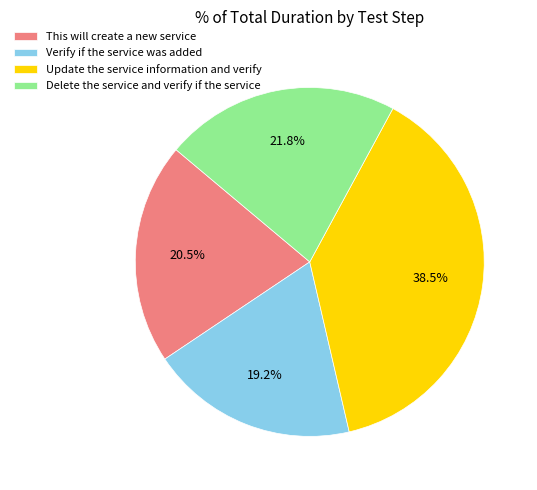

What portion of the pie excludes Verify if the service was added?

80.8%